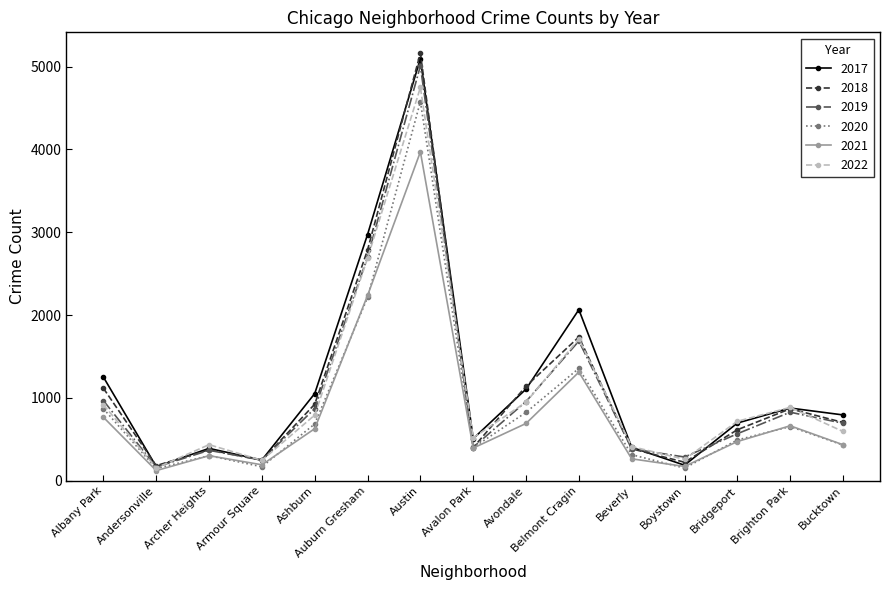

Which series changed the most between Austin and Avalon Park?

2018